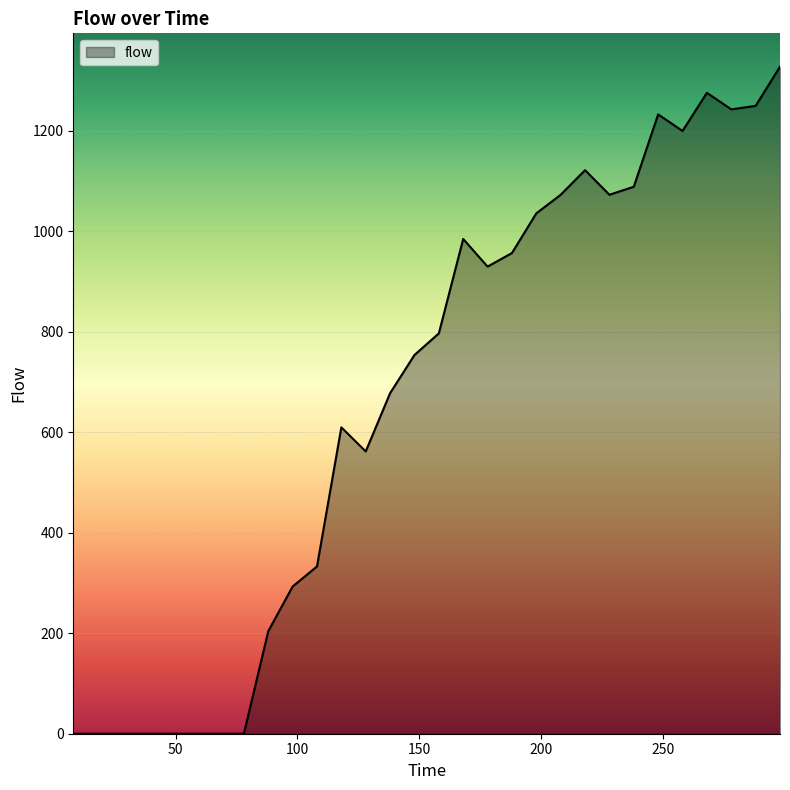

What is the average value?

668